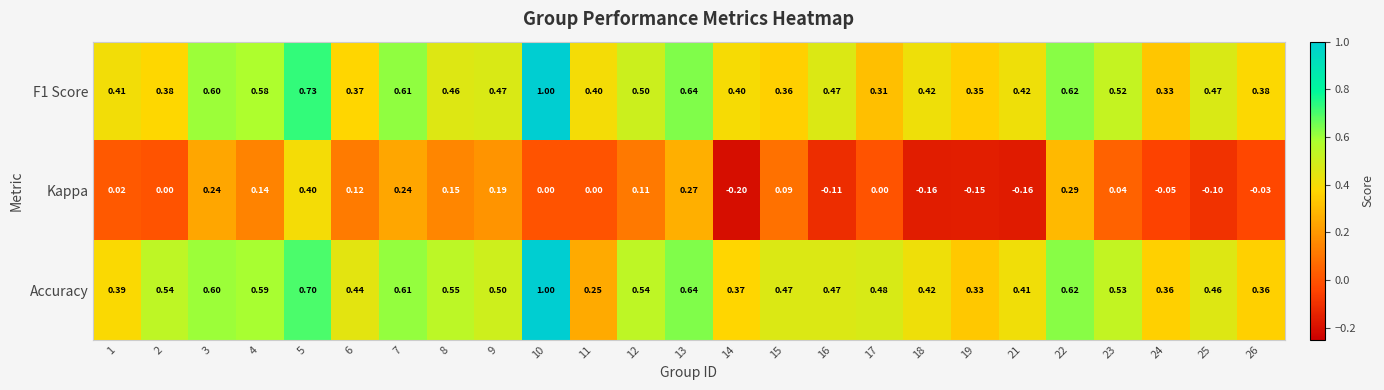

Which series has the largest range (max minus min)?

Accuracy